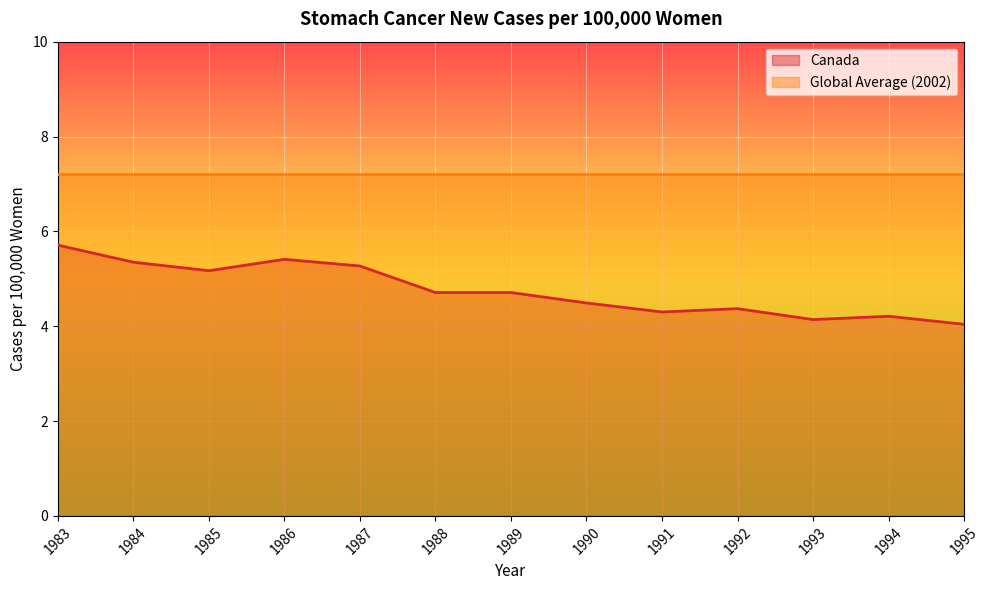

Reading left to right, extract all data points from this chart.

1983=5.7	1984=5.3	1985=5.2	1986=5.4	1987=5.3	1988=4.7	1989=4.7	1990=4.5	1991=4.3	1992=4.4	1993=4.1	1994=4.2	1995=4.0